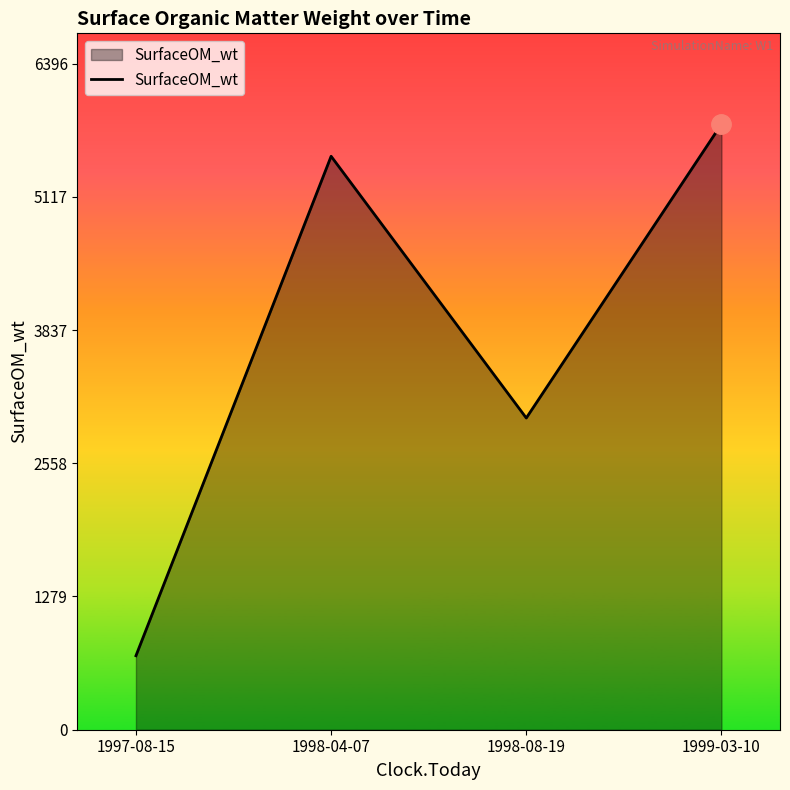

Approximately how many times larger is the value at 1998-08-19 compared to 1999-03-10?

0.5